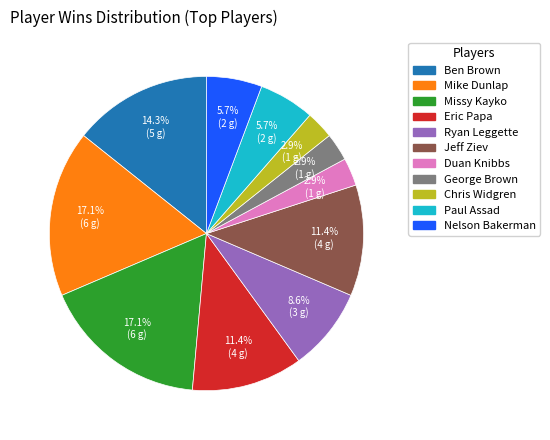

What is the ratio of the value at George Brown to the value at Chris Widgren?

1.0